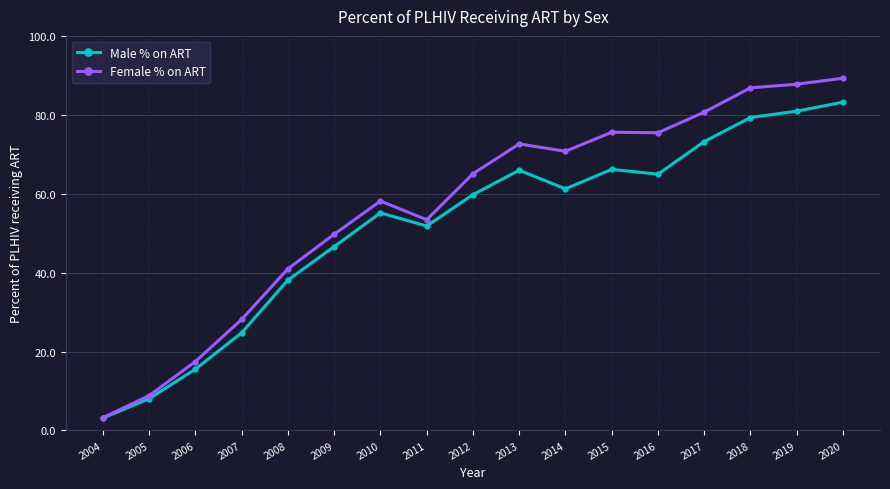

Which series has the largest range (max minus min)?

Female % on ART